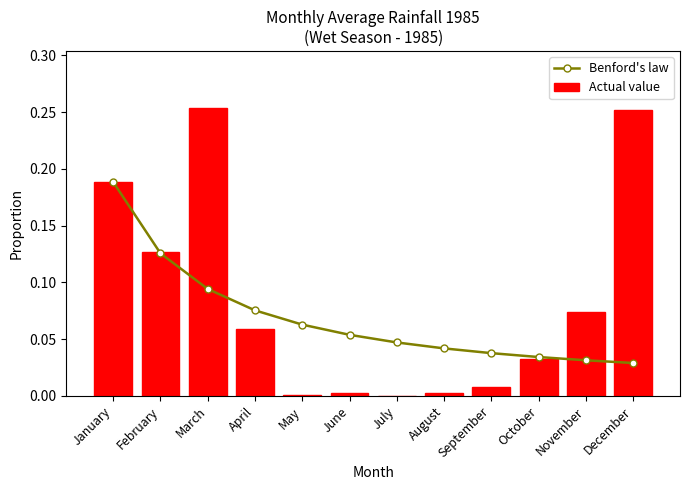

What is the difference between the Actual value values at July and April?

0.1